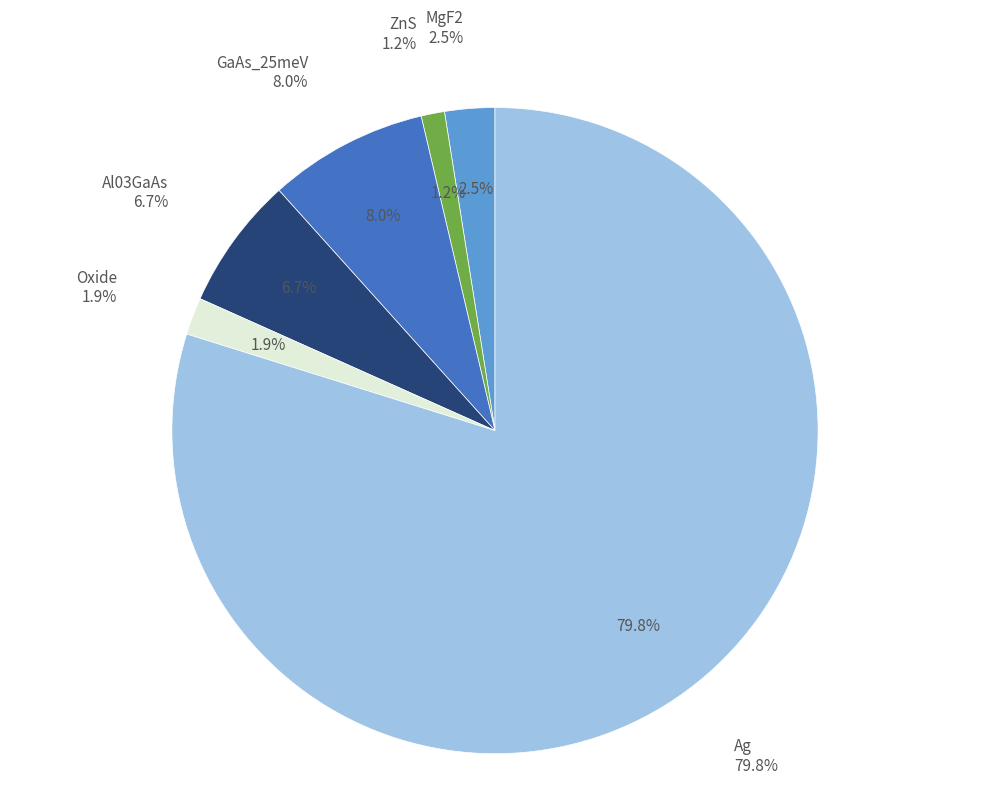

What percentage is the GaAs_25meV slice, to the nearest percent?

8%